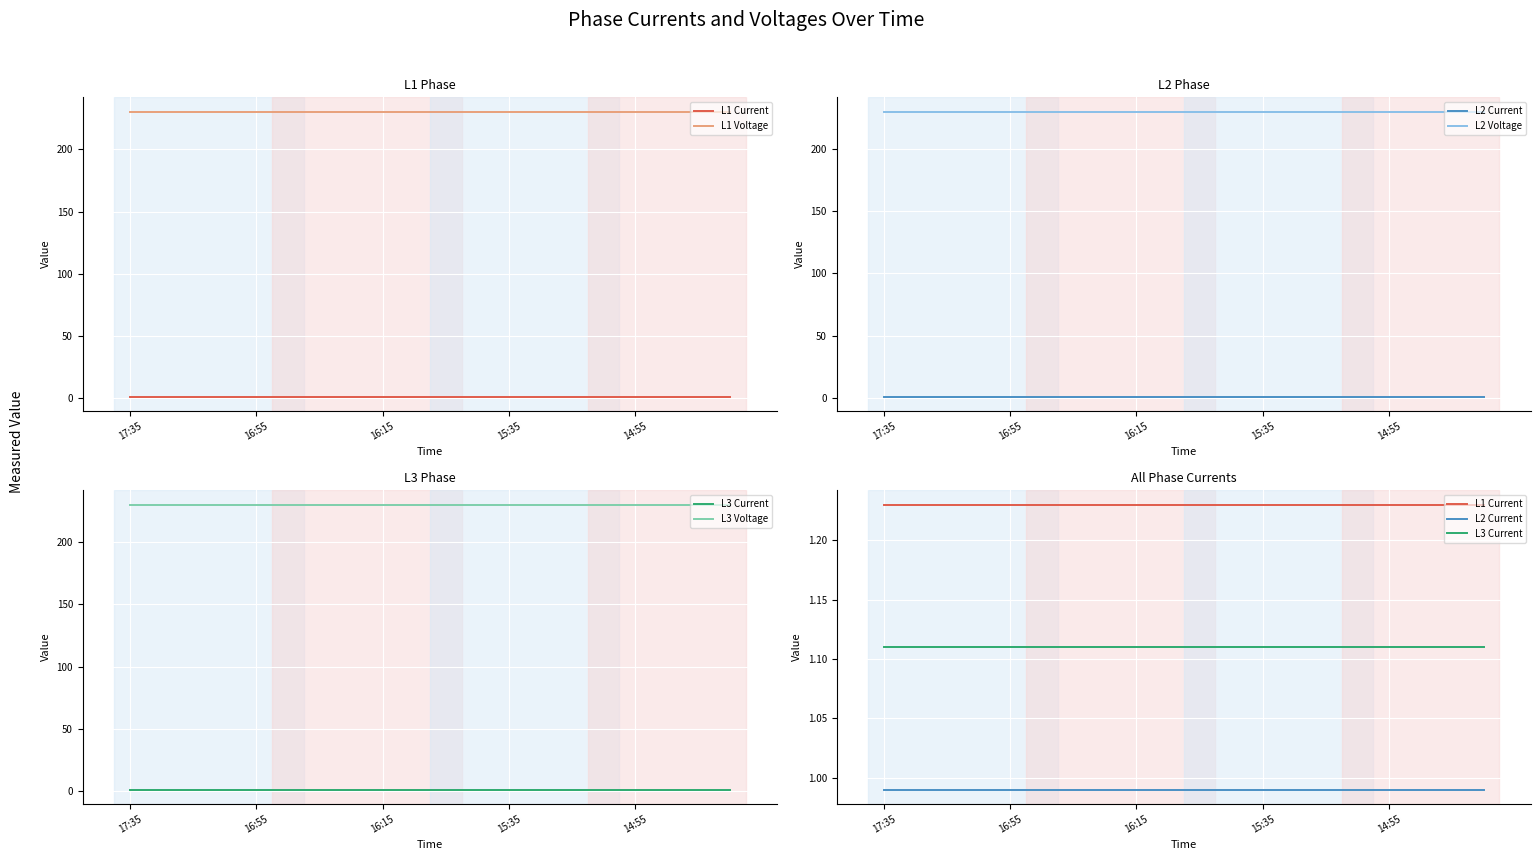

How many lines are shown in the chart?

6